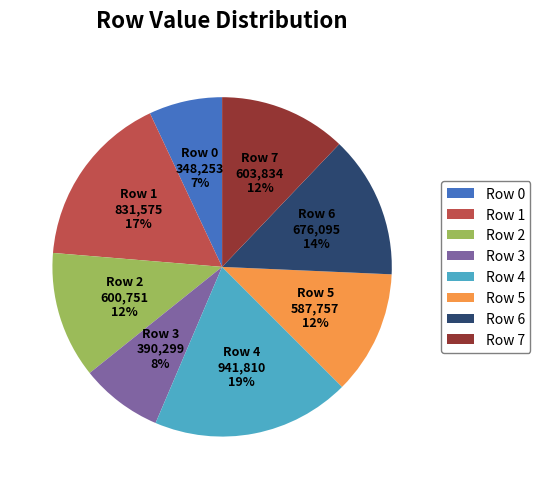

To the nearest percent, what is the difference between the Row 2 and Row 3 slice percentages?

4%